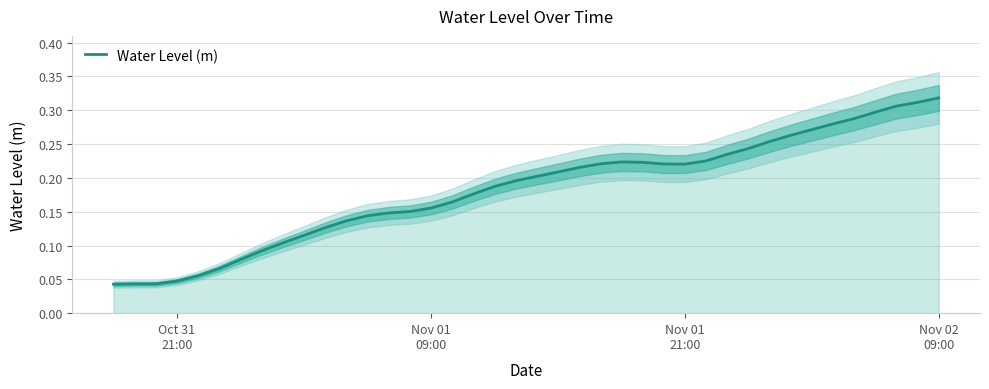

What is the value of the 9th point from the left?

0.1